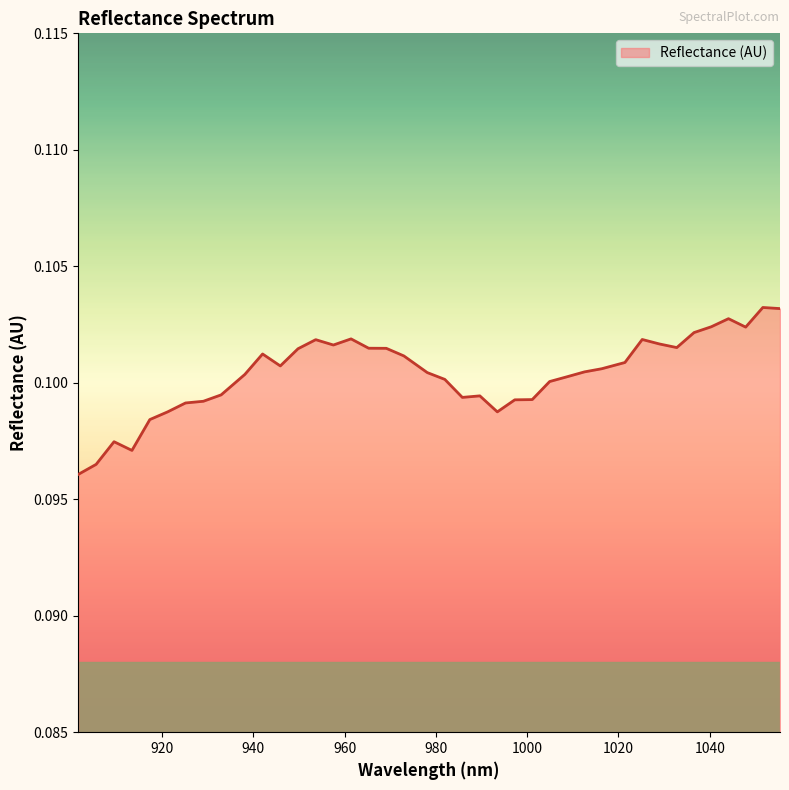

How many lines are shown in the chart?

1